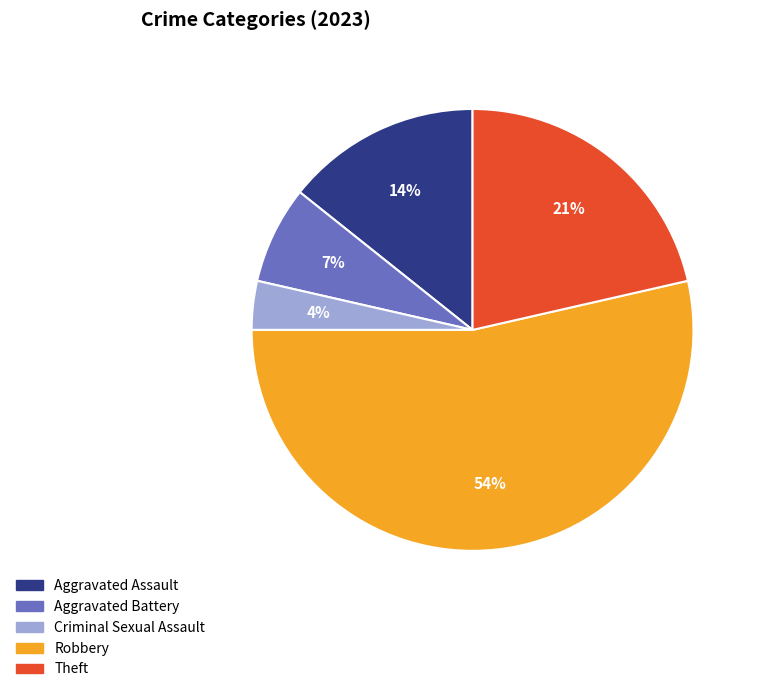

Between Theft and Robbery, which is larger?

Robbery